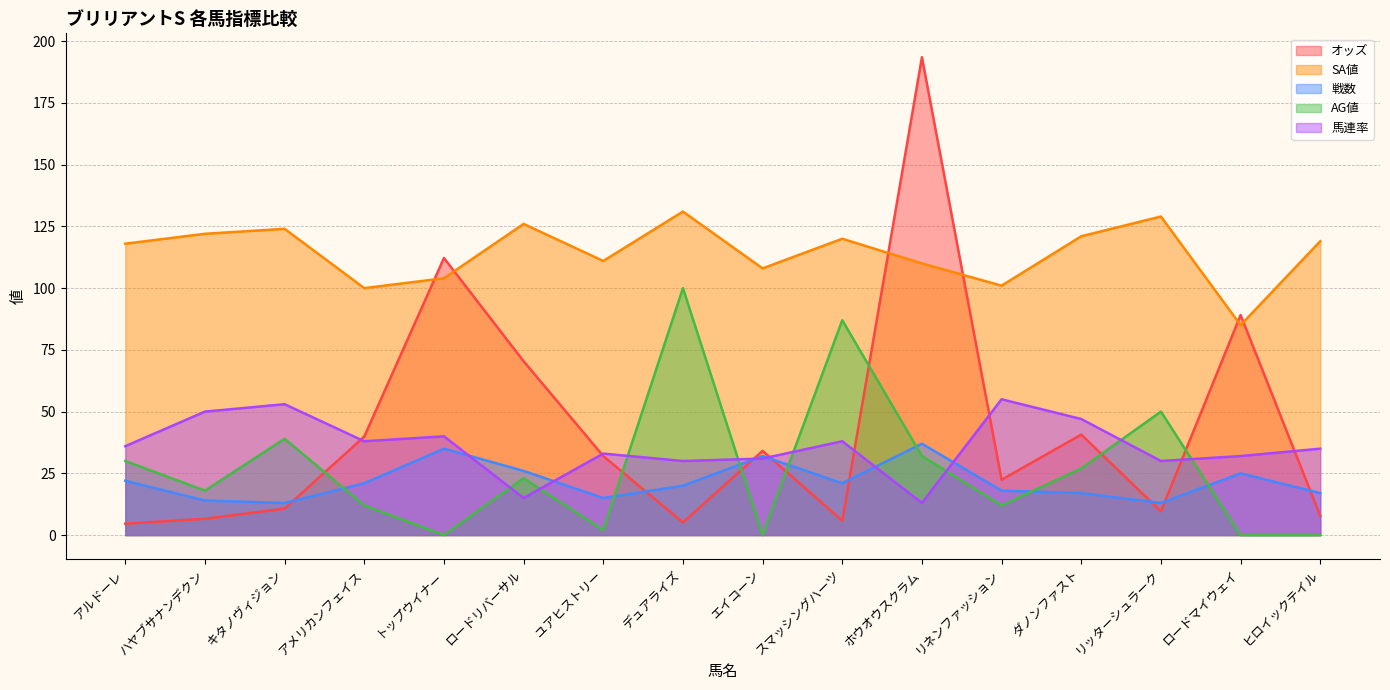

Between which two adjacent categories do 戦数 and AG値 first intersect?

キタノヴィジョン and アメリカンフェイス